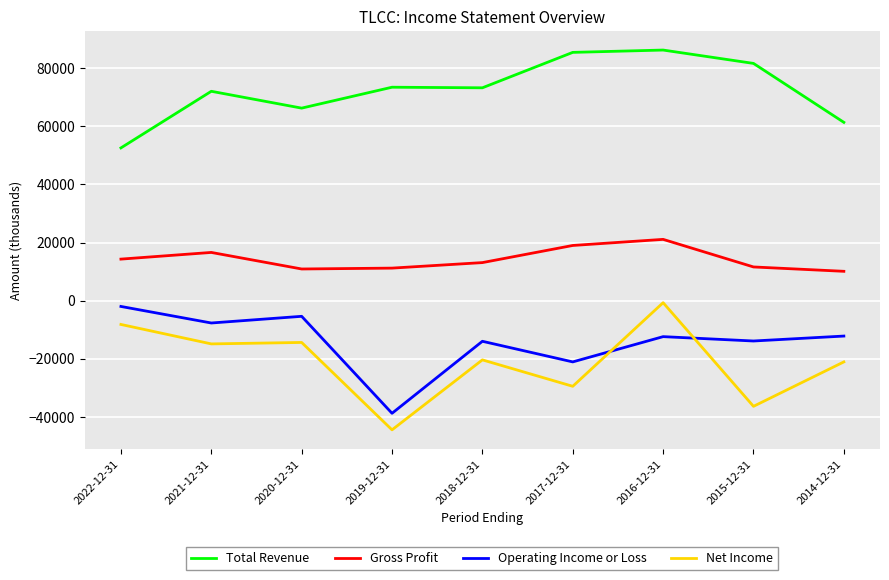

Rank the series at 2014-12-31 from lowest to highest value.

Net Income, Operating Income or Loss, Gross Profit, Total Revenue